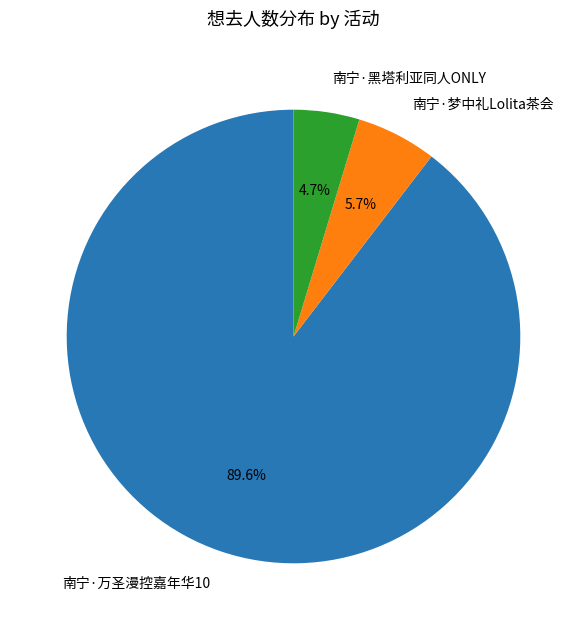

Rank the categories by value from highest to lowest.

南宁·万圣漫控嘉年华10, 南宁·梦中礼Lolita茶会, 南宁·黑塔利亚同人ONLY